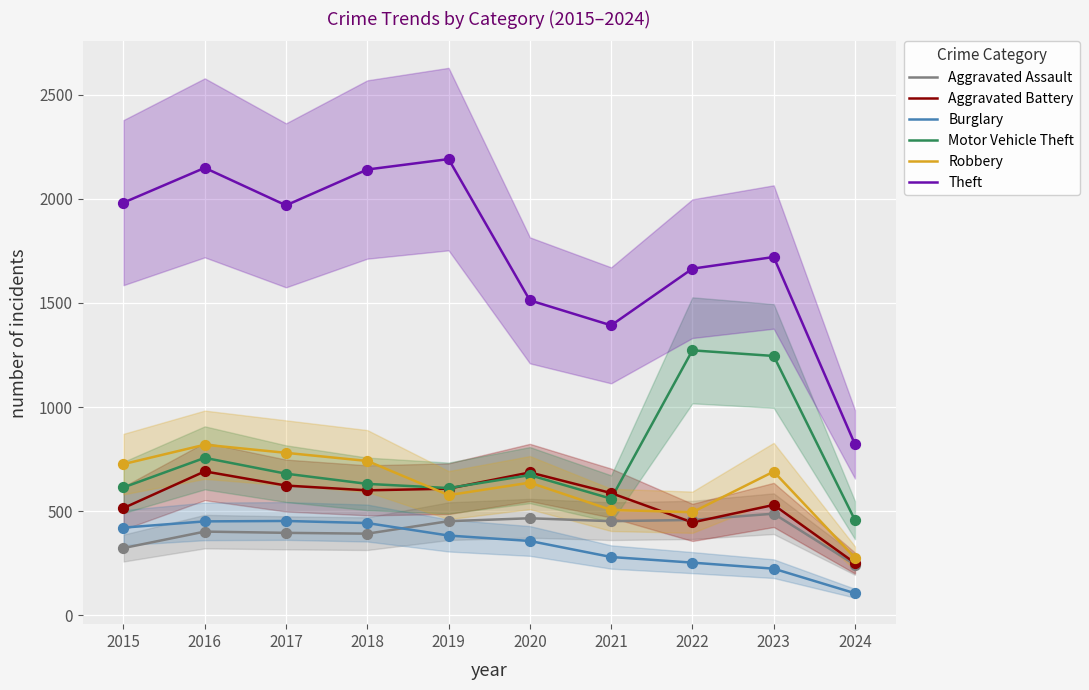

Which series has the largest total across all categories?

Theft